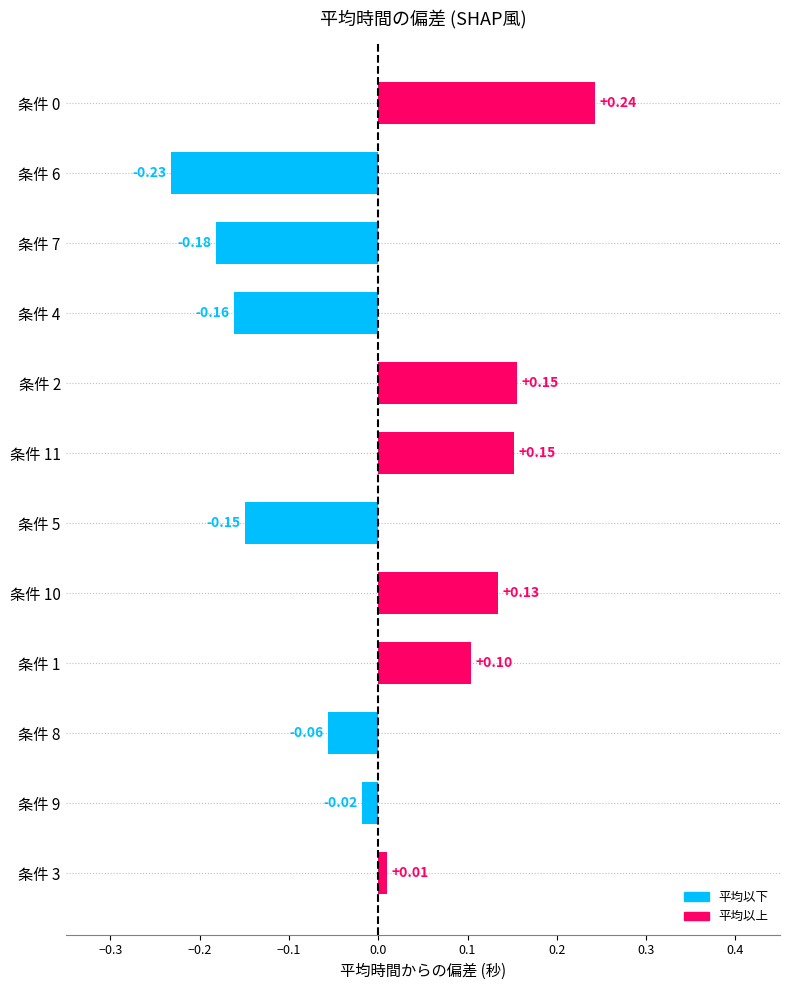

What is the change in value from 条件 7 to 条件 1?

+0.3